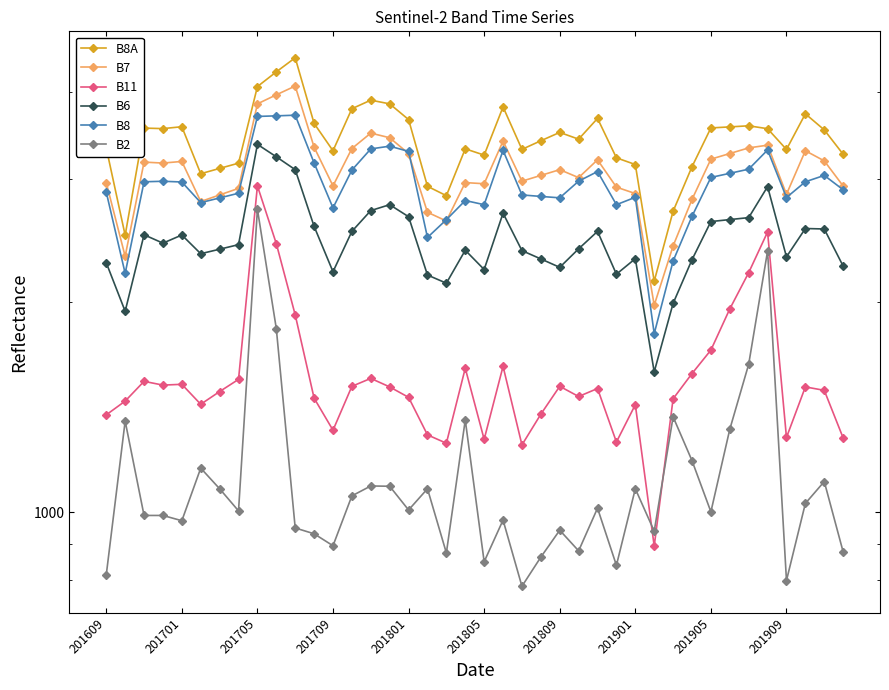

What is the average value of the B8A series?

3410